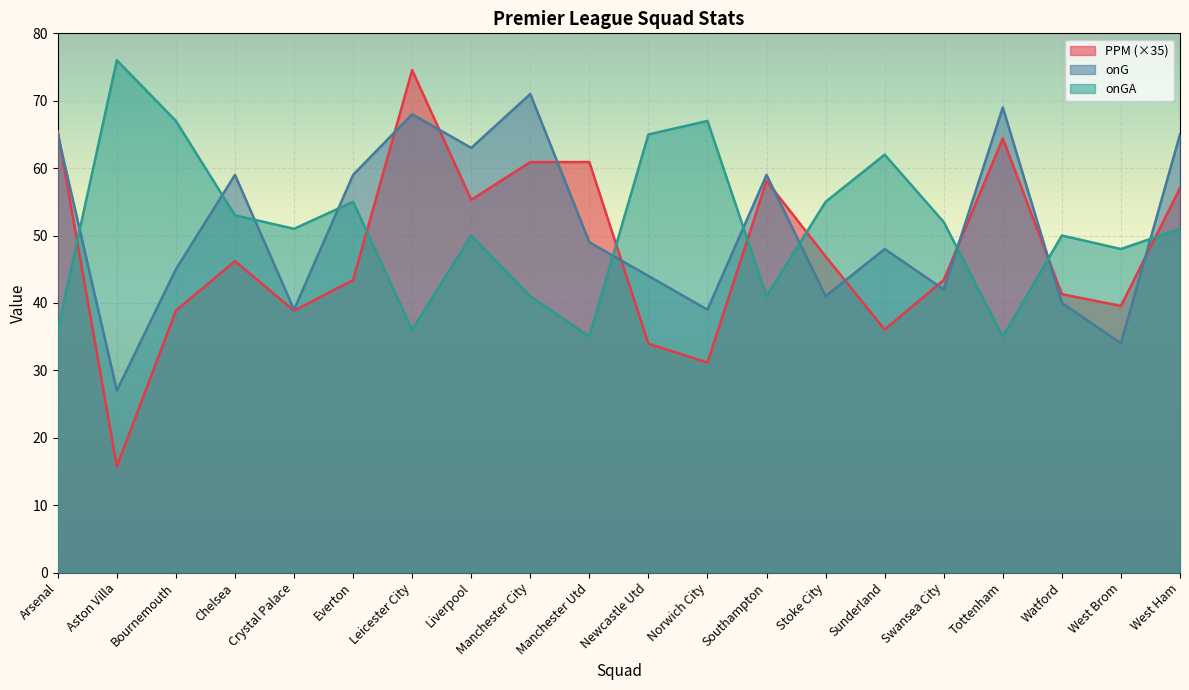

What is the average value of the PPM series?

47.6